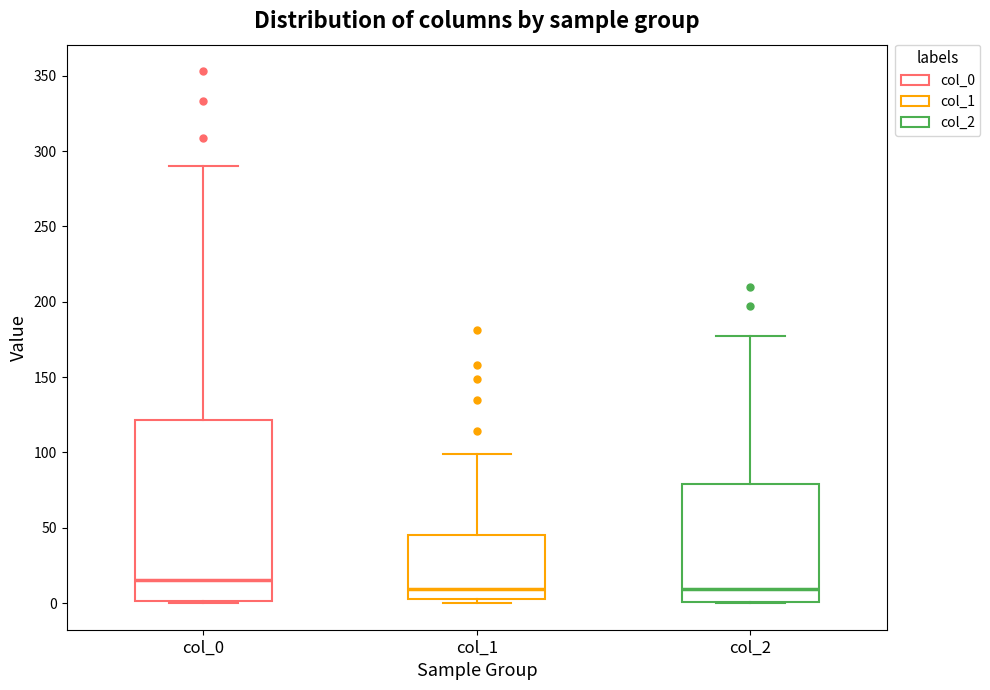

Which box is the tallest, from its lower edge to its upper edge?

col_0